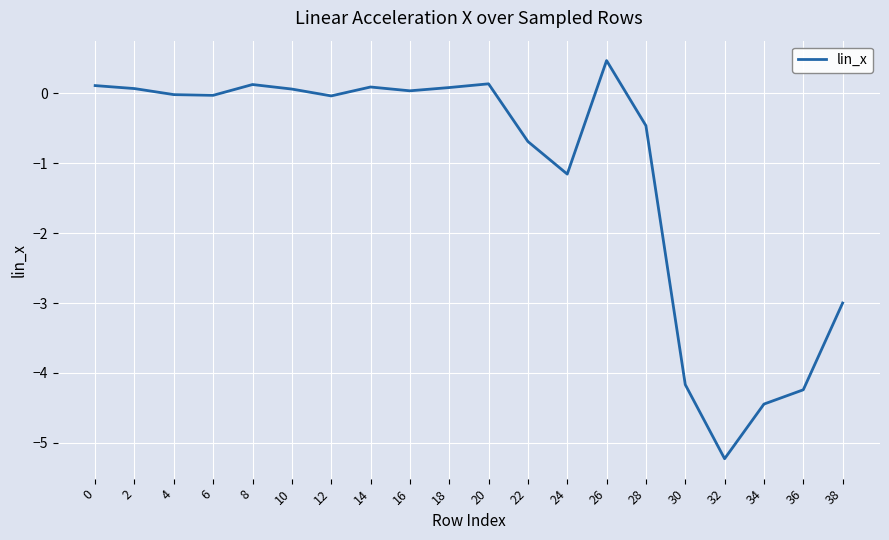

The chart shows a value of -5.2 at 32. True or false?

True